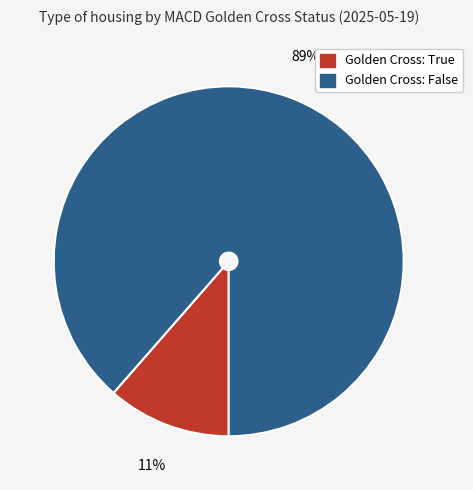

To the nearest percent, what is the average slice percentage?

50%